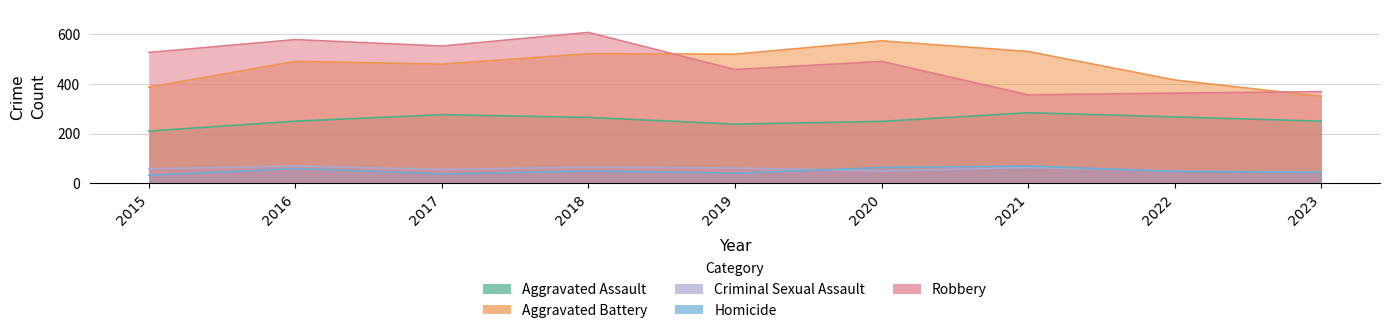

How many interior local valleys does the Aggravated Assault series have?

1